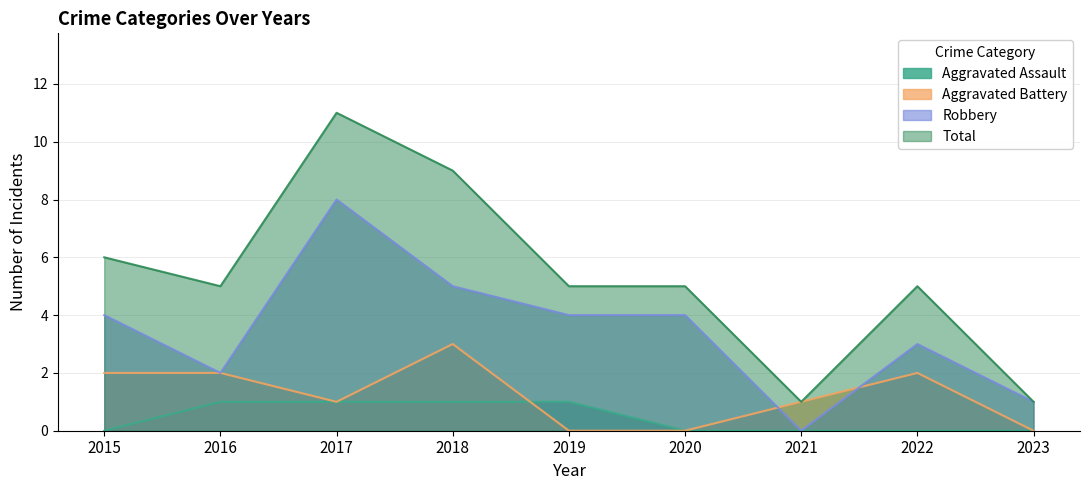

How many lines are shown in the chart?

4